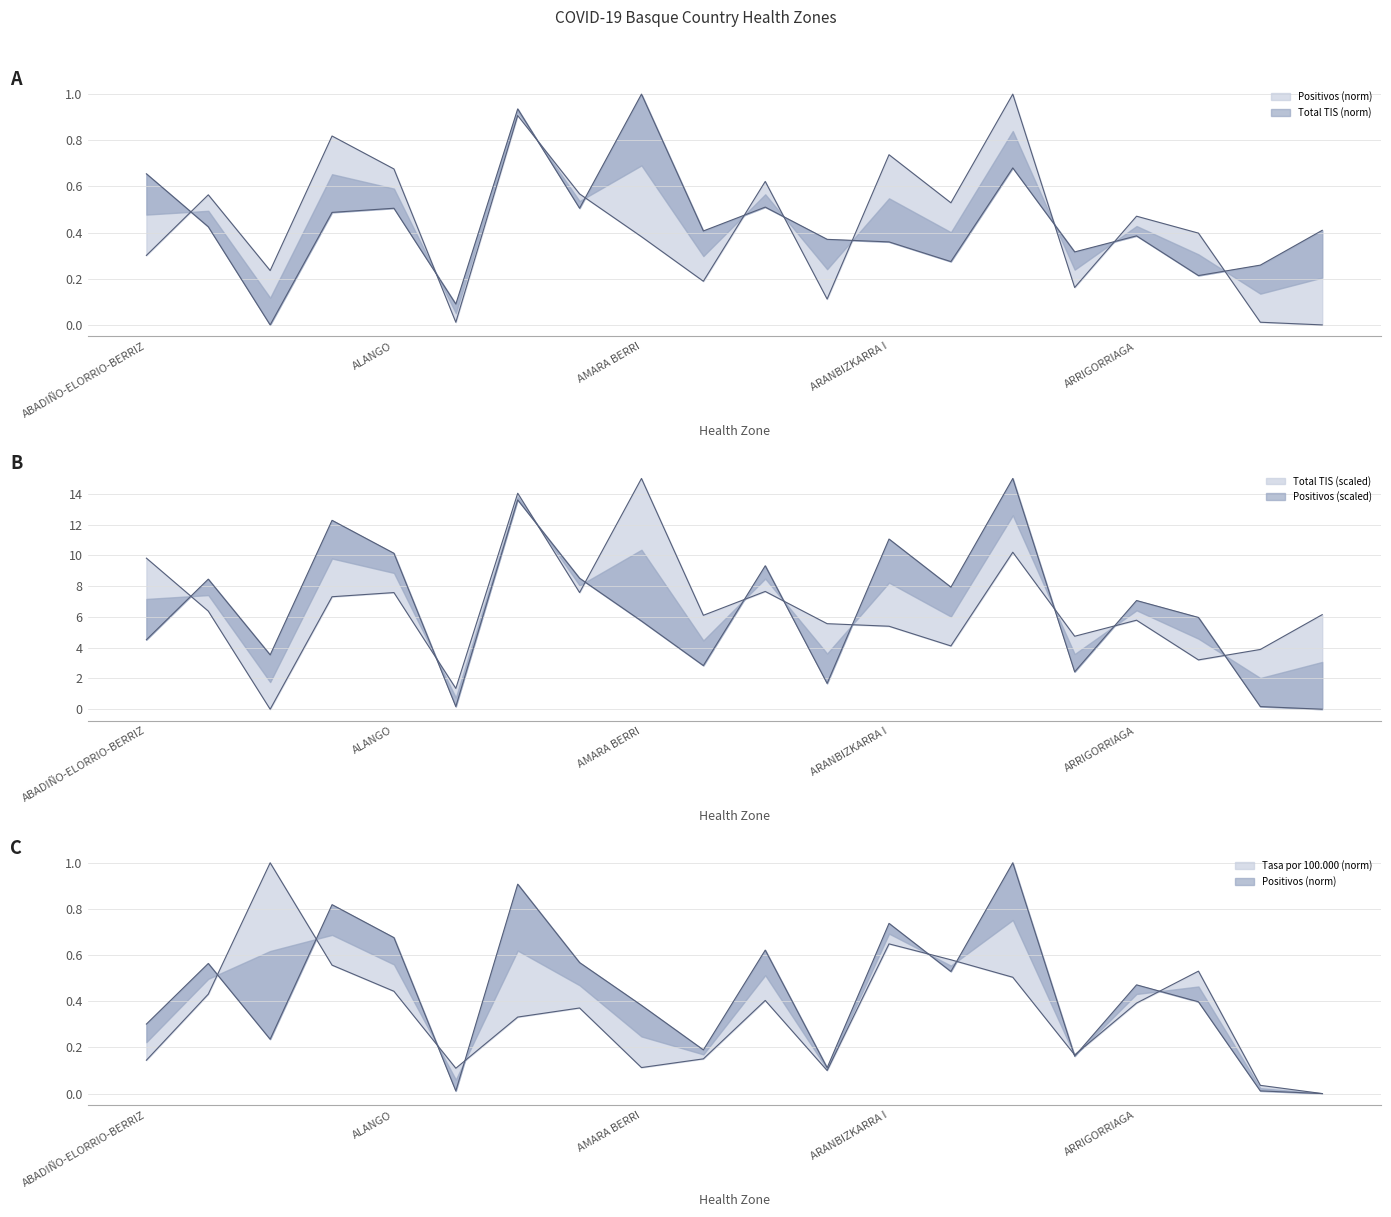

What is the sum of all Positivos values?

8.7